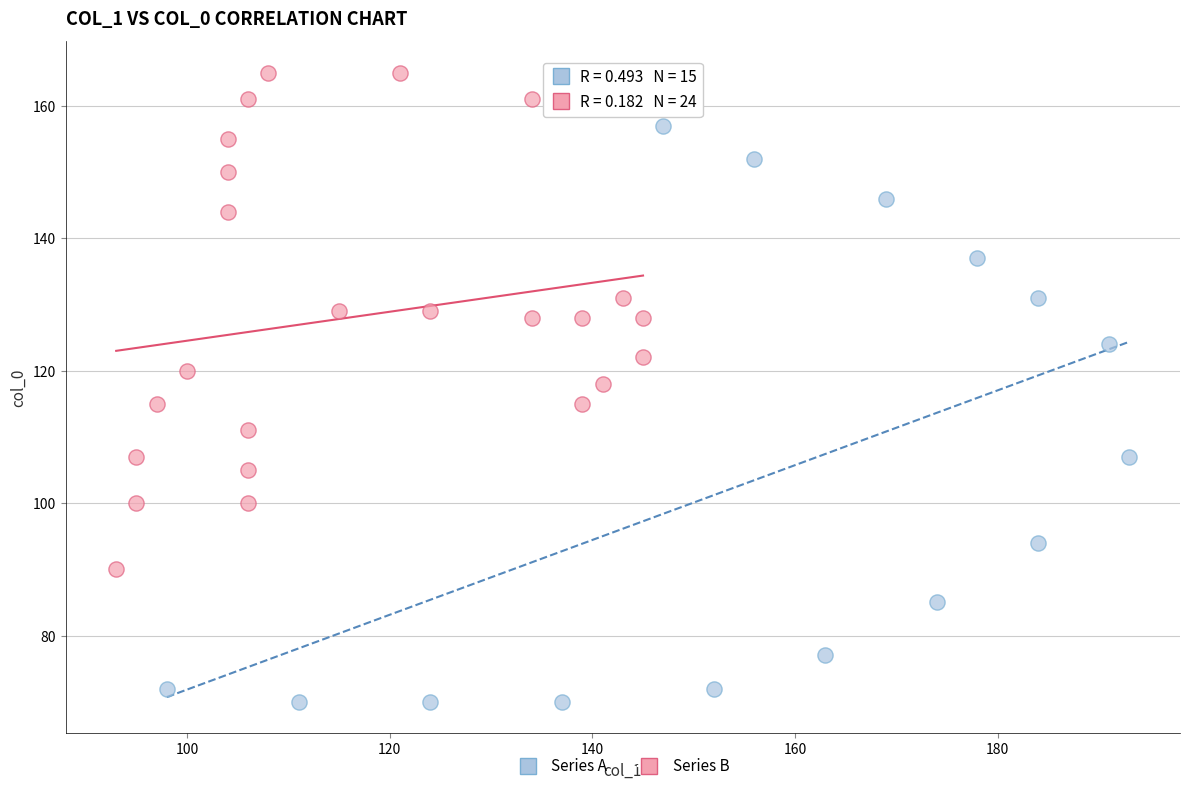

Which series contains the lowest Y value?

Series A